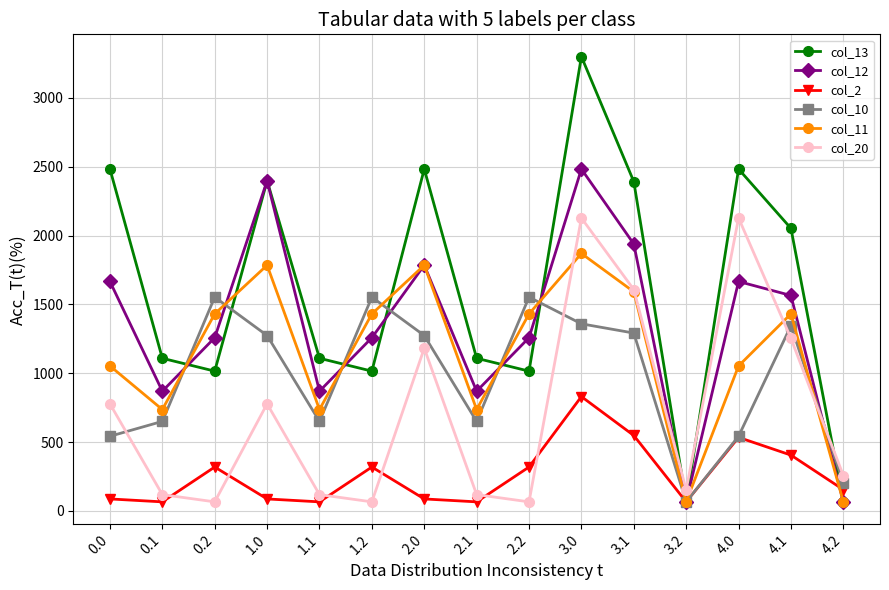

How many data points does each series have?

15